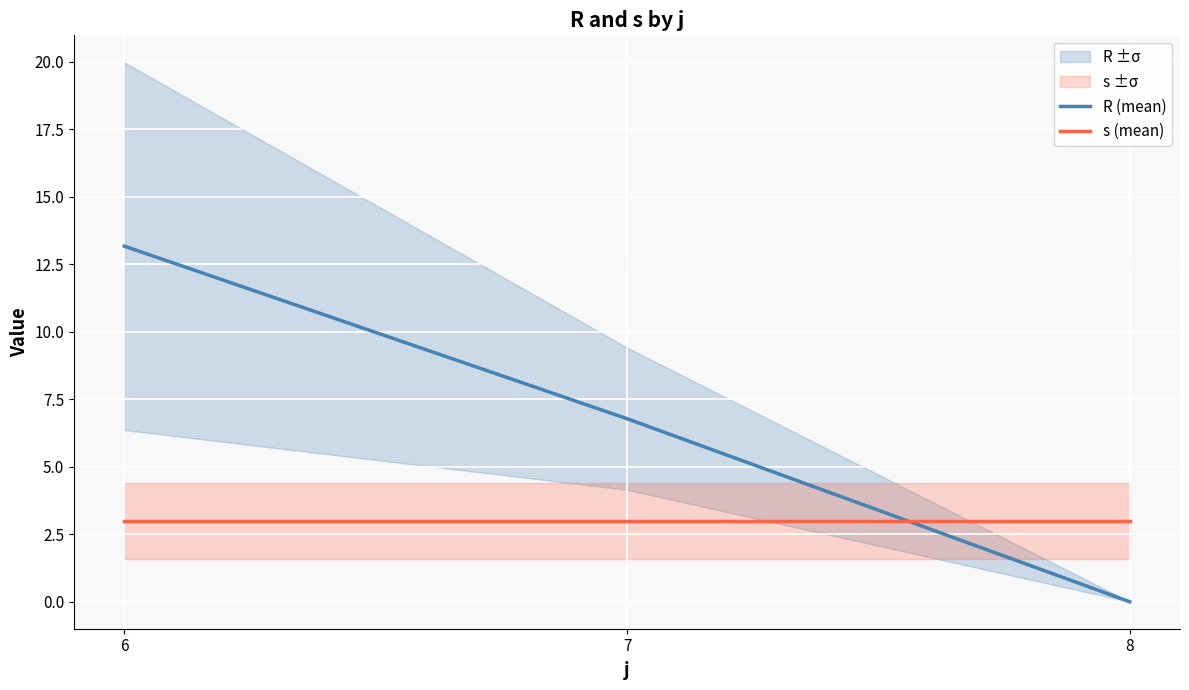

What is the spread (max minus min) of values at 6?

10.2